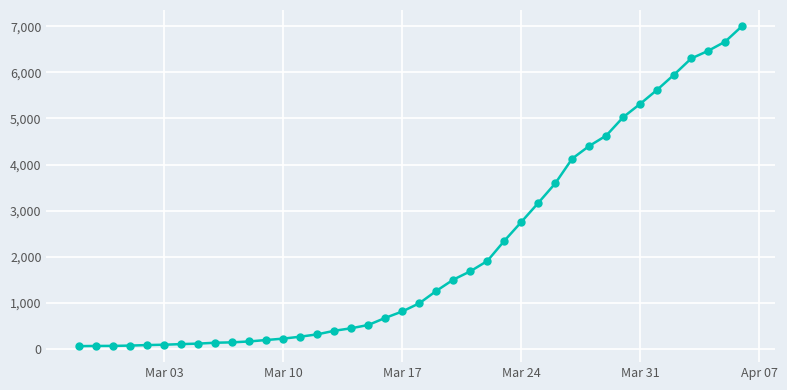

What is the difference between the maximum and minimum values?

6939